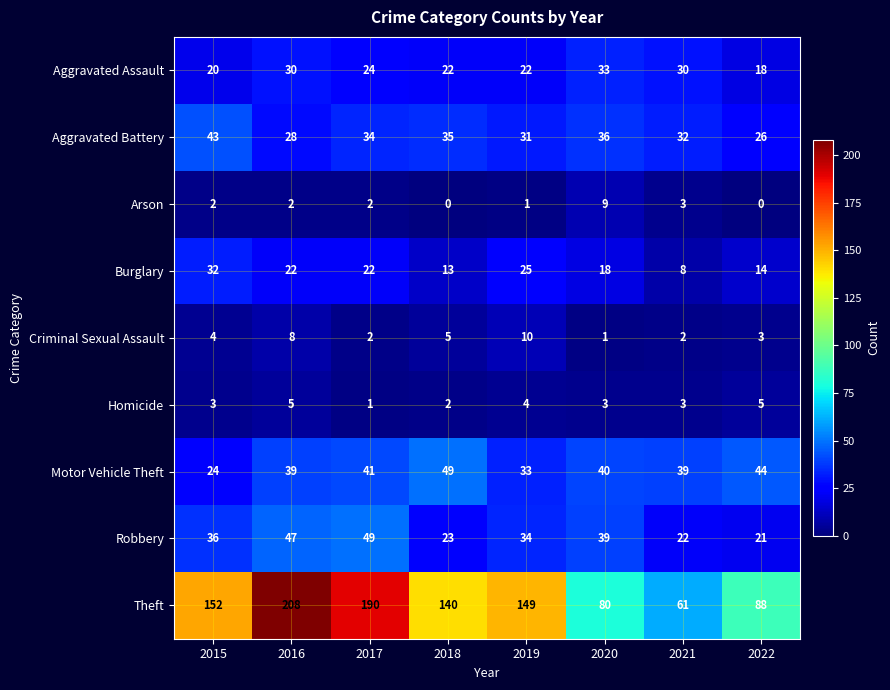

Count the Aggravated Assault values in the range 22 to 30.

5